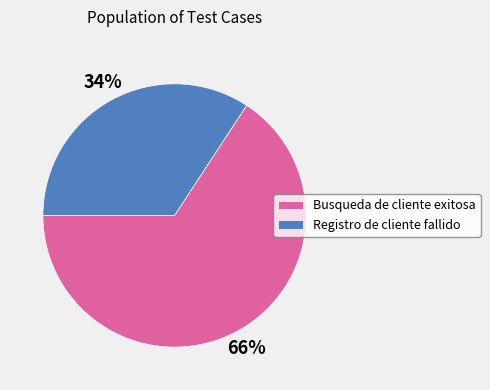

Approximately how many times larger is the value at Registro de cliente fallido compared to Busqueda de cliente exitosa?

0.5